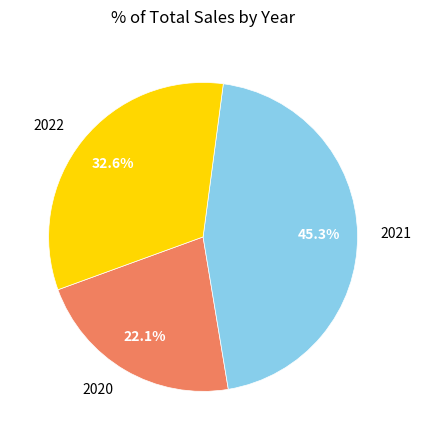

Is 2020 the majority of the pie?

No